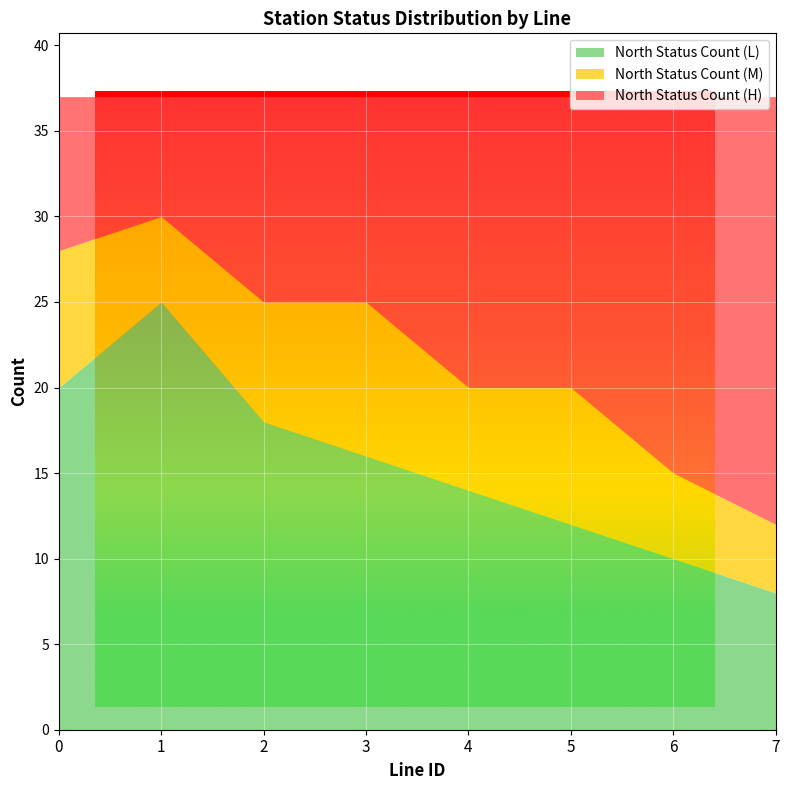

What is the sum of all North Status Count (L) values?

123